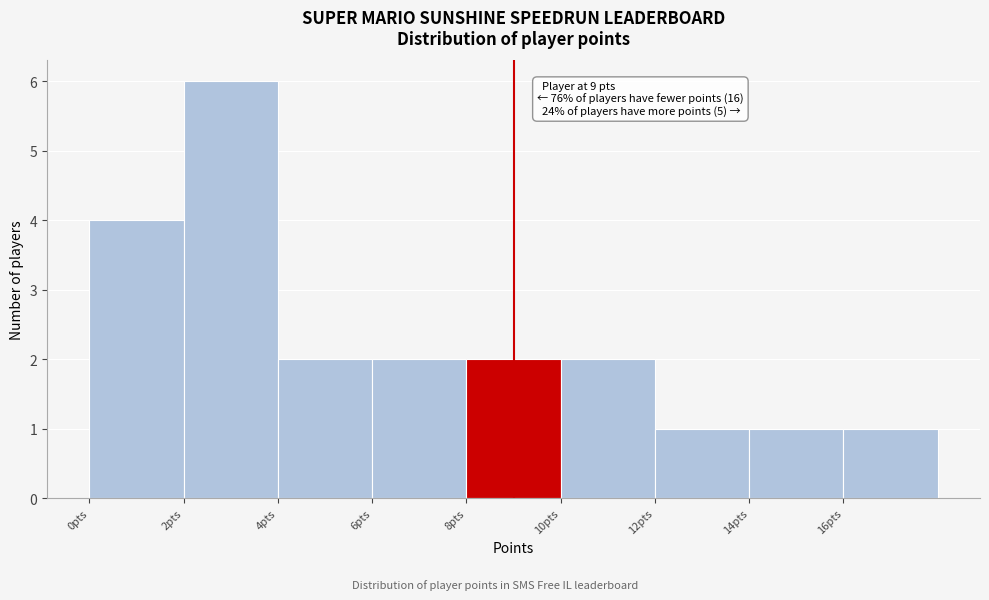

Which range on the x-axis has the tallest bar?

2 to 4